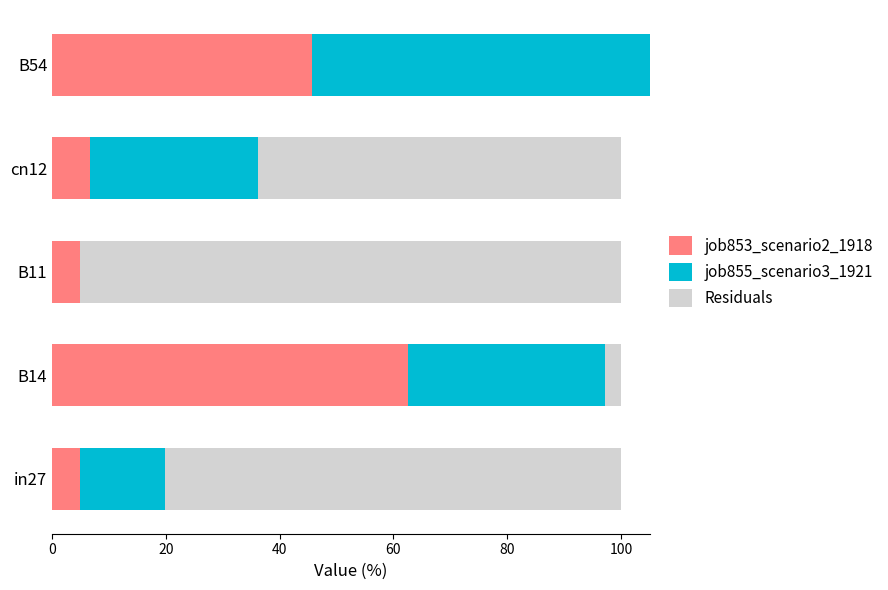

Are the bars horizontal?

Yes